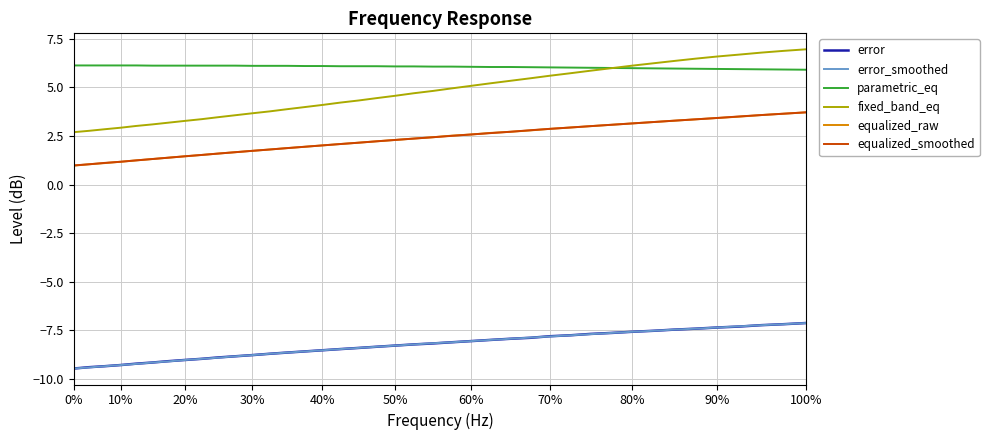

Which series has the largest total across all categories?

parametric_eq